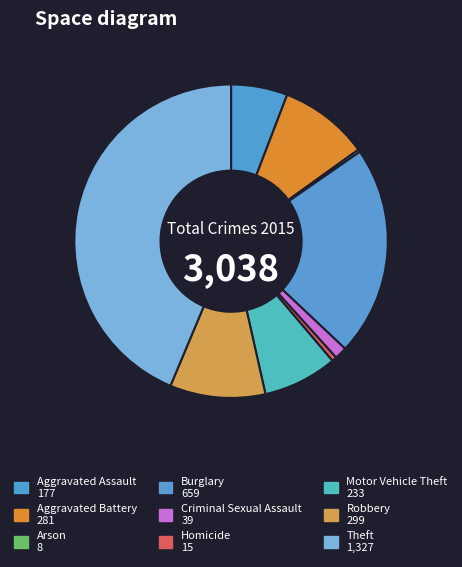

The Theft slice represents 30% of the pie. True or false?

False